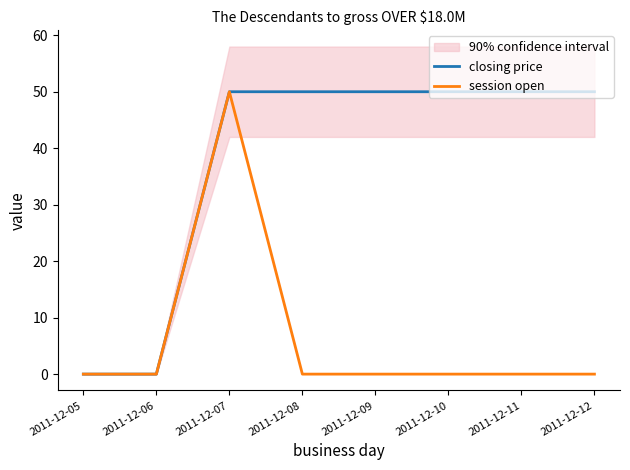

At 2011-12-07, list the series in order from largest to smallest.

closing price, session open